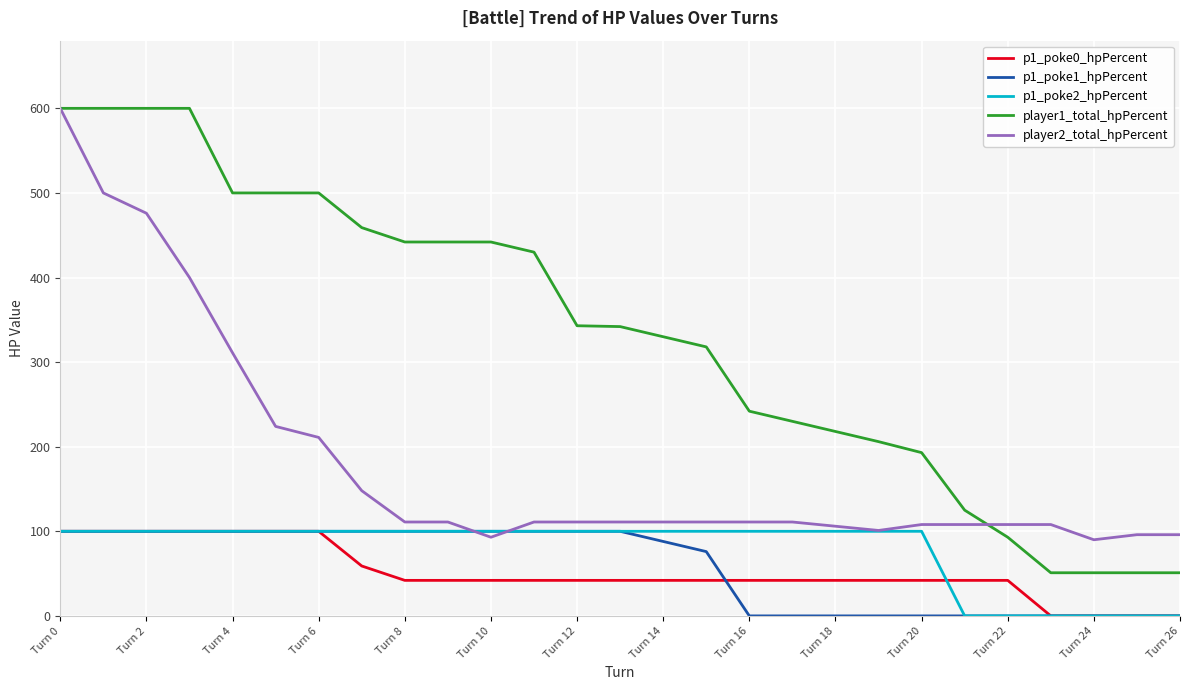

True or false: player1_total_hpPercent and p1_poke0_hpPercent intersect in this chart.

False